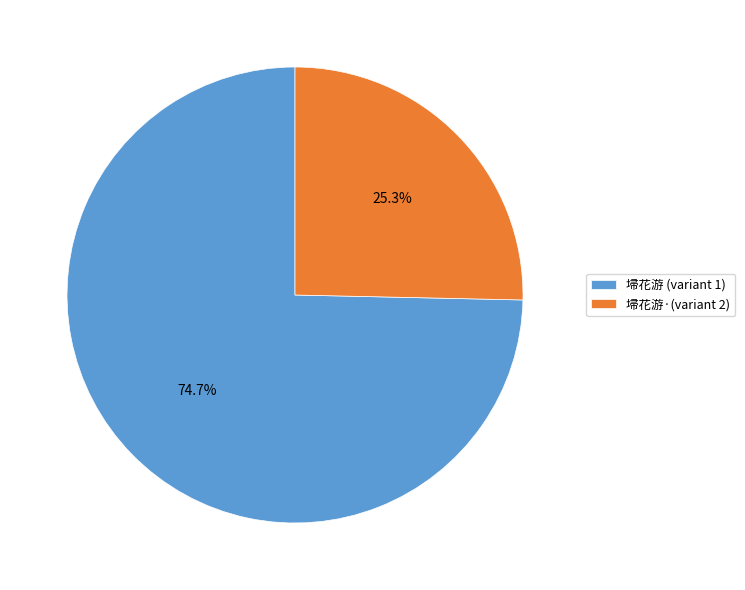

Does 埽花游 (variant 1) represent more than half of the total?

Yes